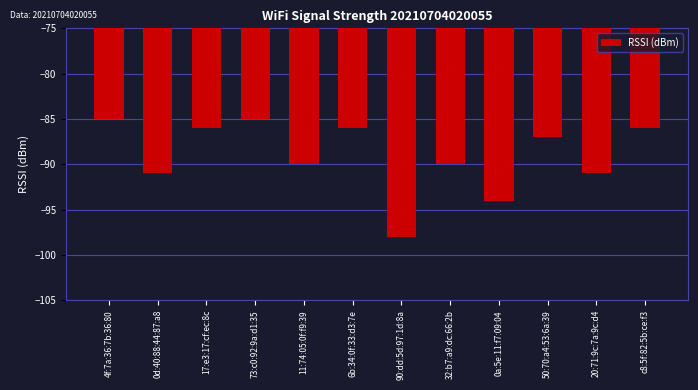

What is the difference between the values at 73:c0:92:9a:d1:35 and c8:5f:82:5b:ce:f3?

1